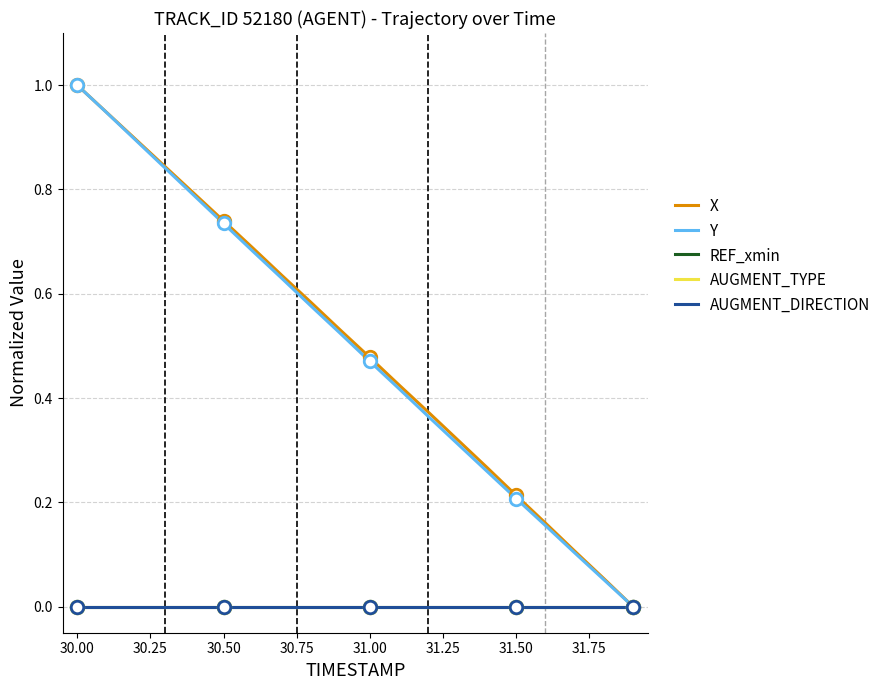

What are all the series names shown in the legend?

X, Y, REF_xmin, AUGMENT_TYPE, AUGMENT_DIRECTION